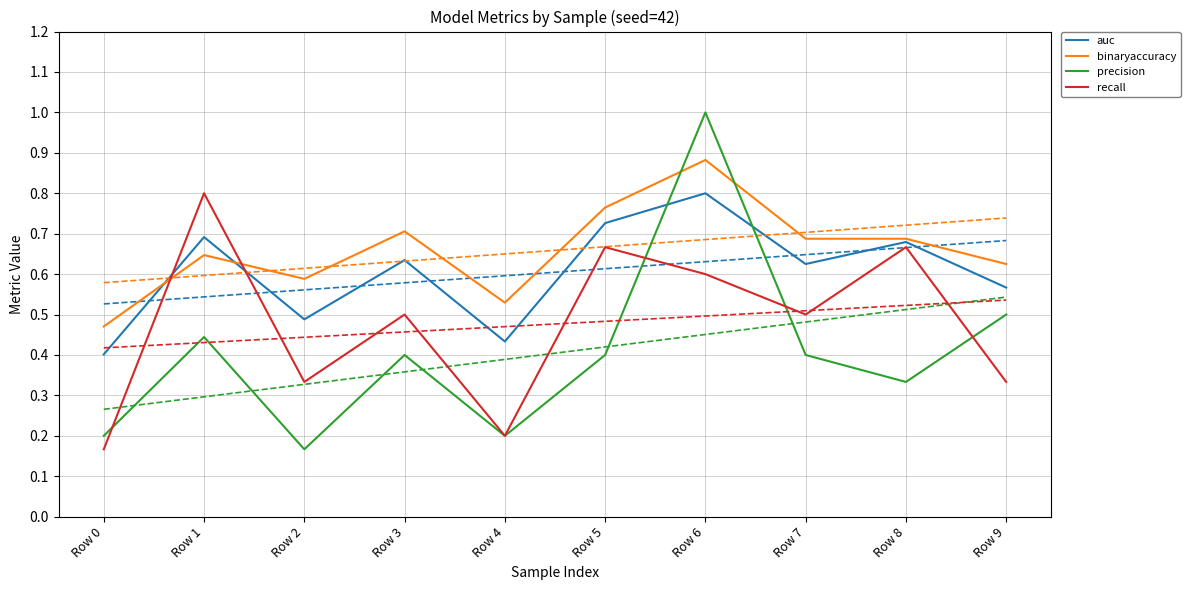

What is the total value across all series at Row 8?

2.4